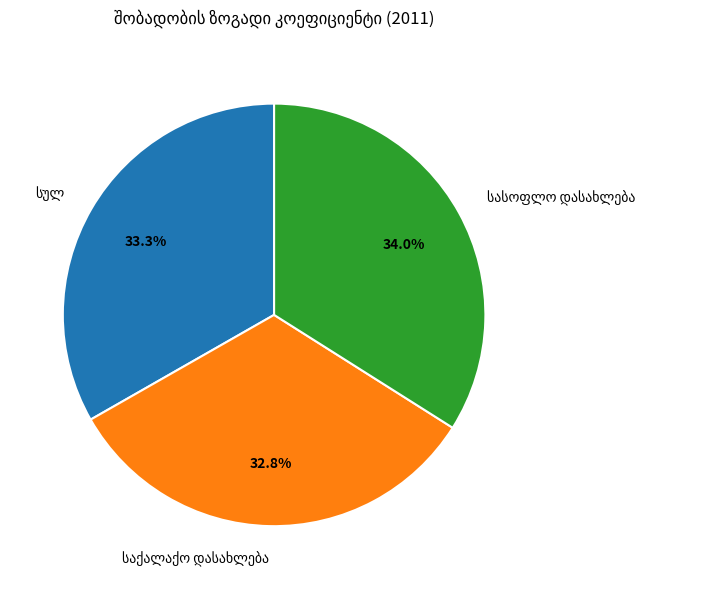

Is there any slice that represents more than half of the pie?

No